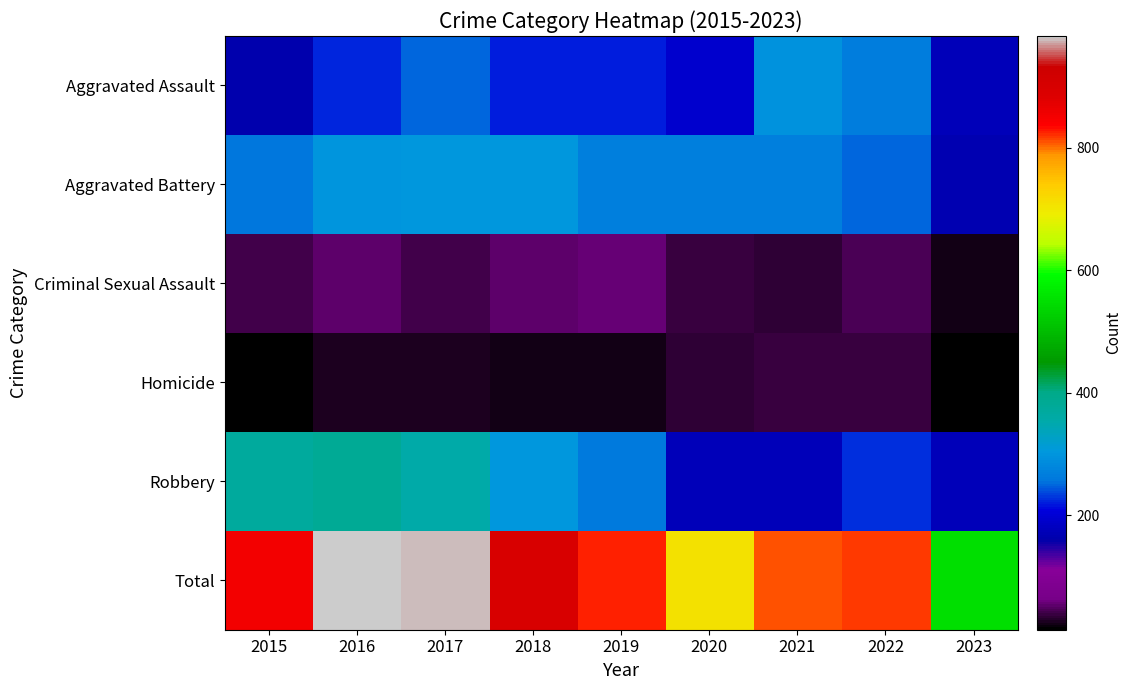

What is the difference between the highest and lowest values at 2019?

805